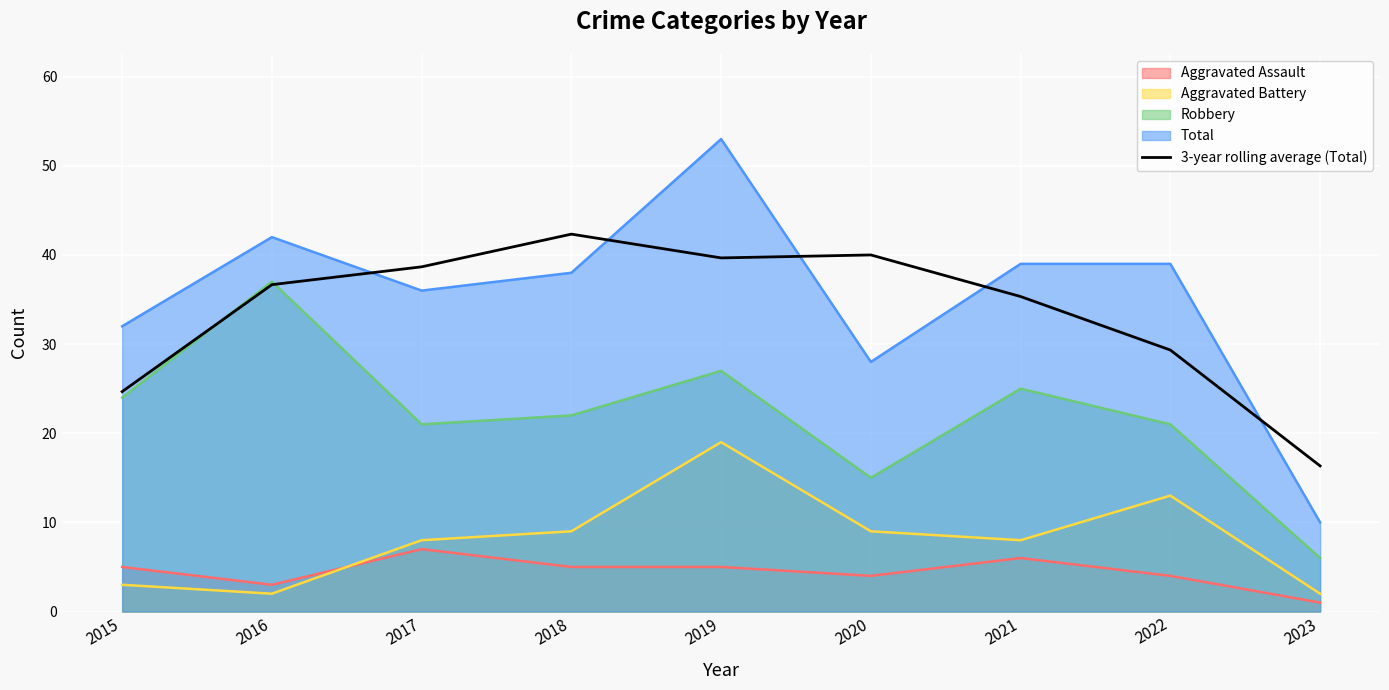

How many data points are above 36?

5